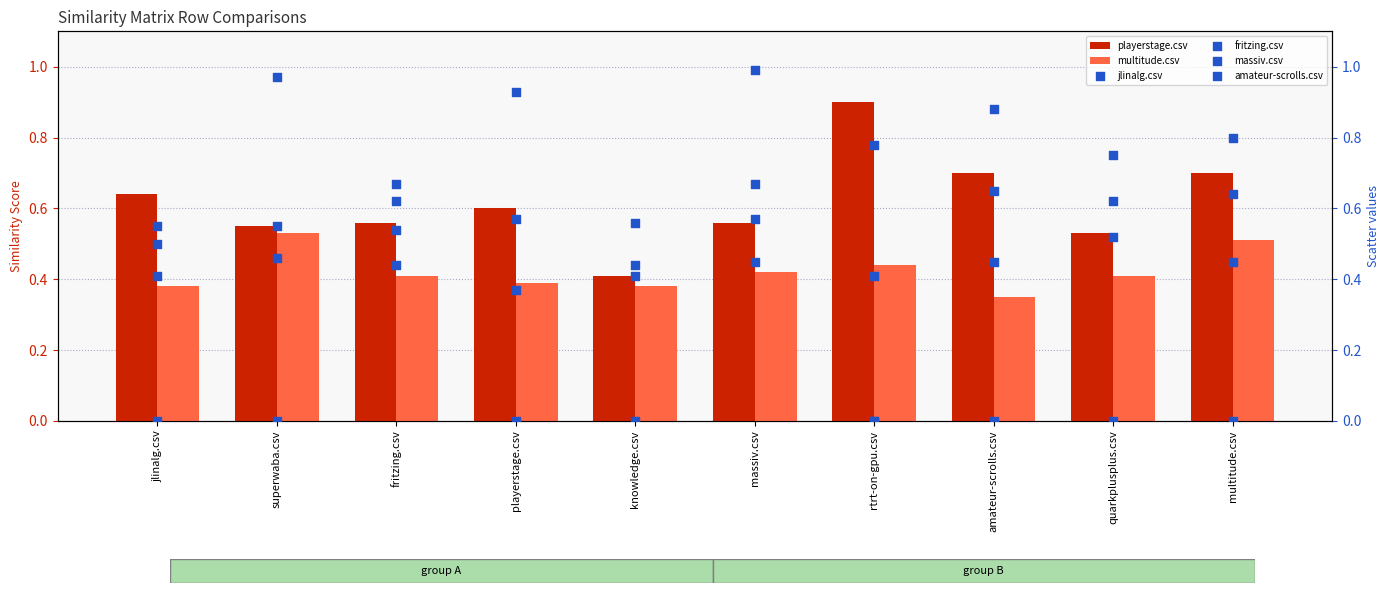

Is the value of amateur-scrolls.csv at amateur-scrolls.csv greater than the value of jlinalg.csv at superwaba.csv?

Yes